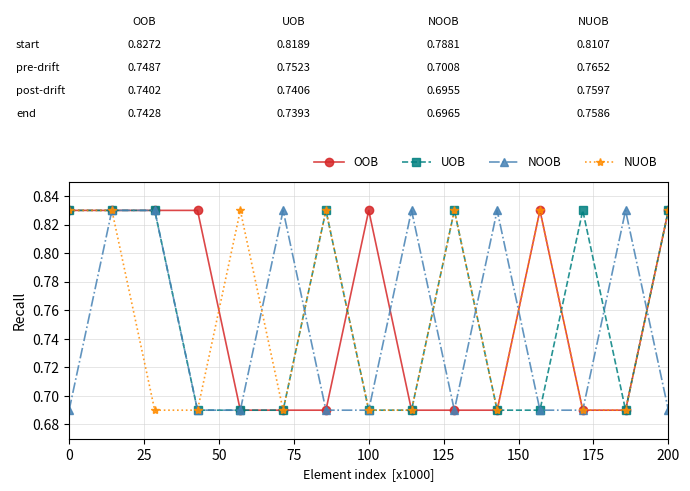

True or false: NOOB has more than 0 points higher than both neighbors.

True